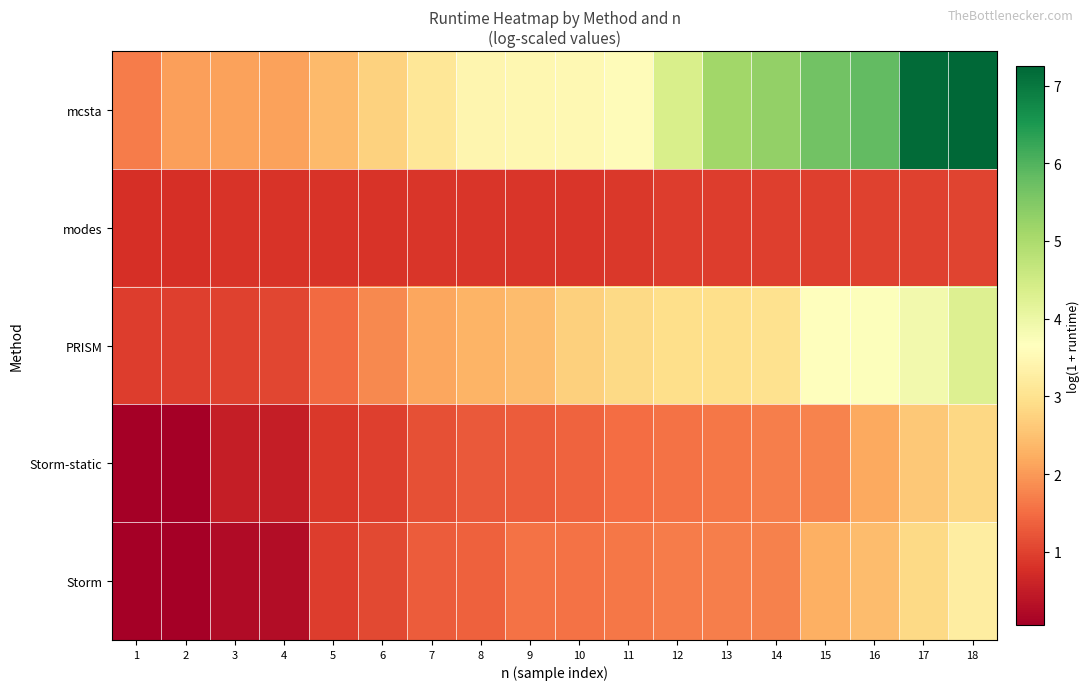

List the series in order of their peak value, lowest first.

modes, Storm-static, Storm, PRISM, mcsta